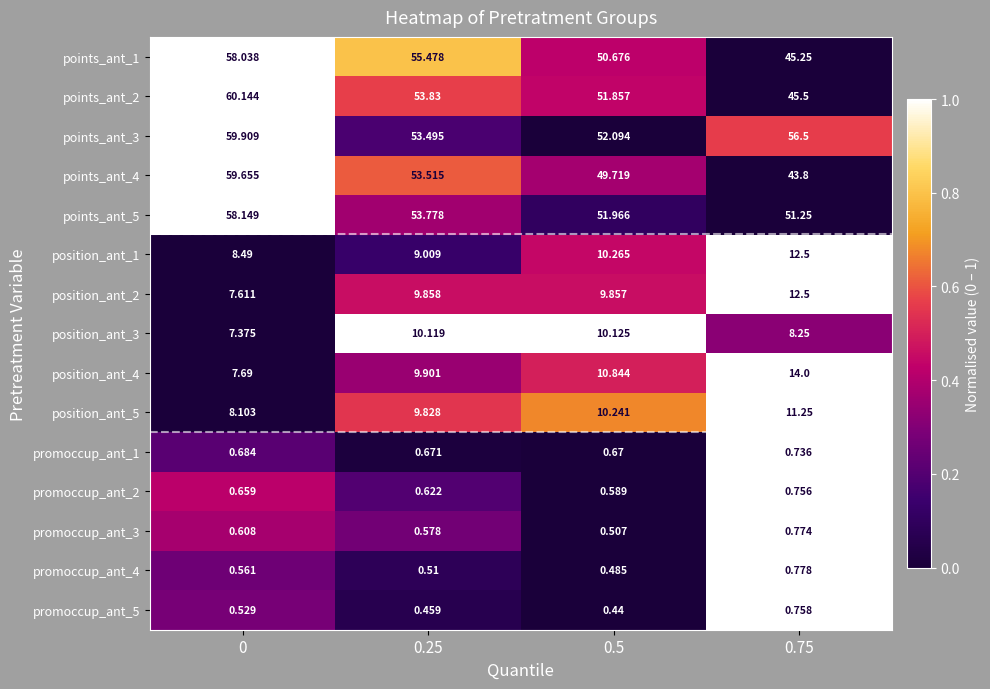

How many categories are shown in the chart?

4